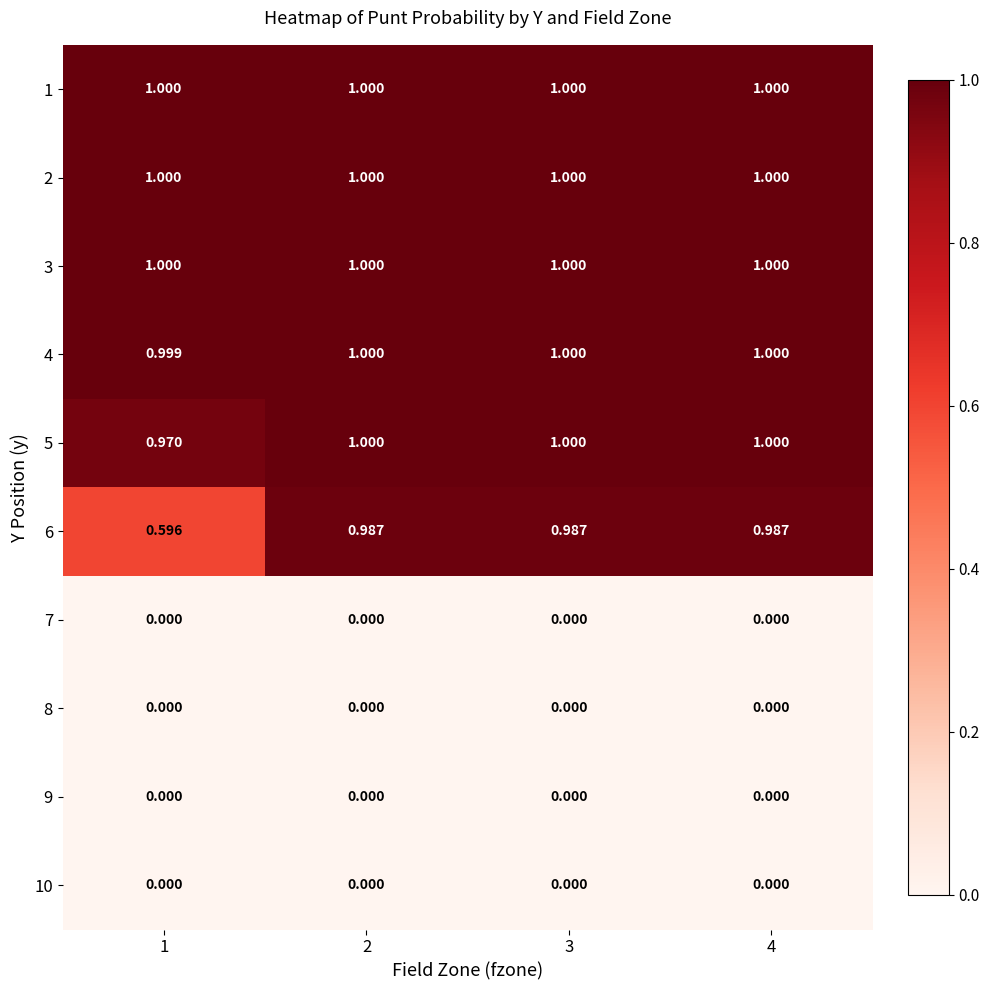

At how many categories does at least one series exceed 0?

4